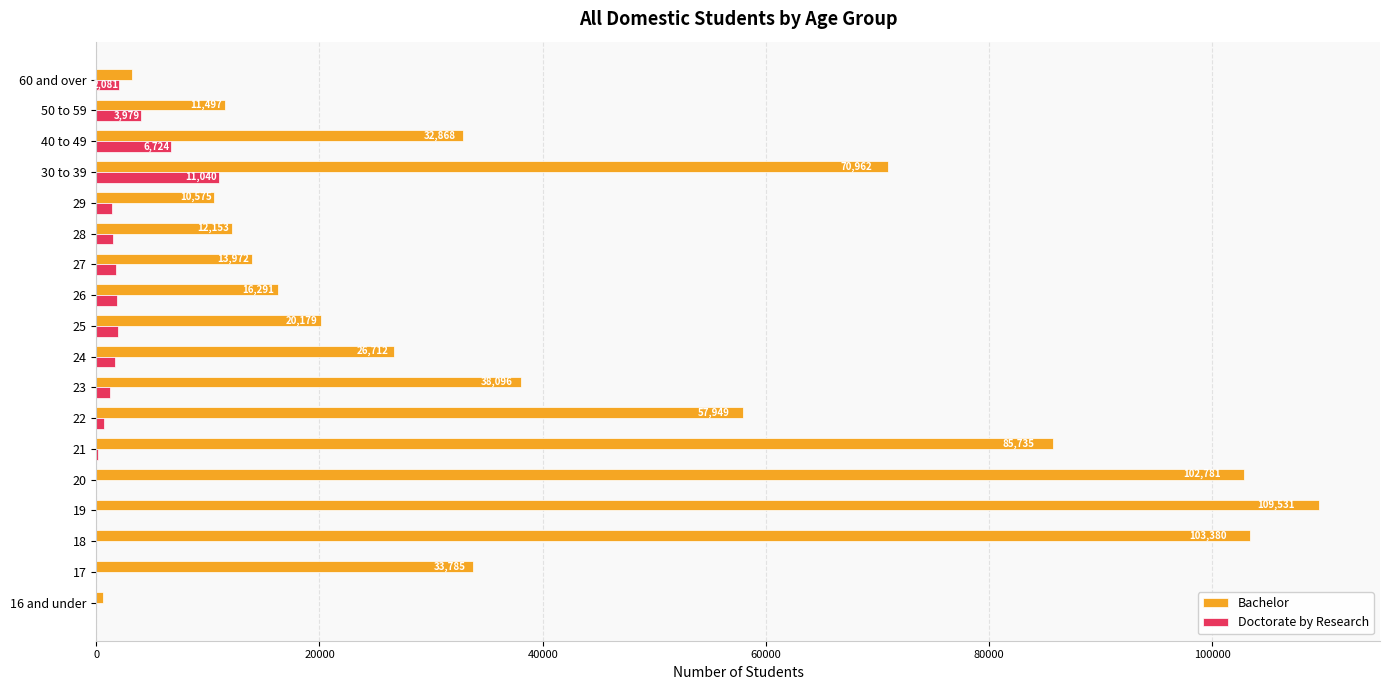

The Bachelor series shows 11497 at 50 to 59. True or false?

True